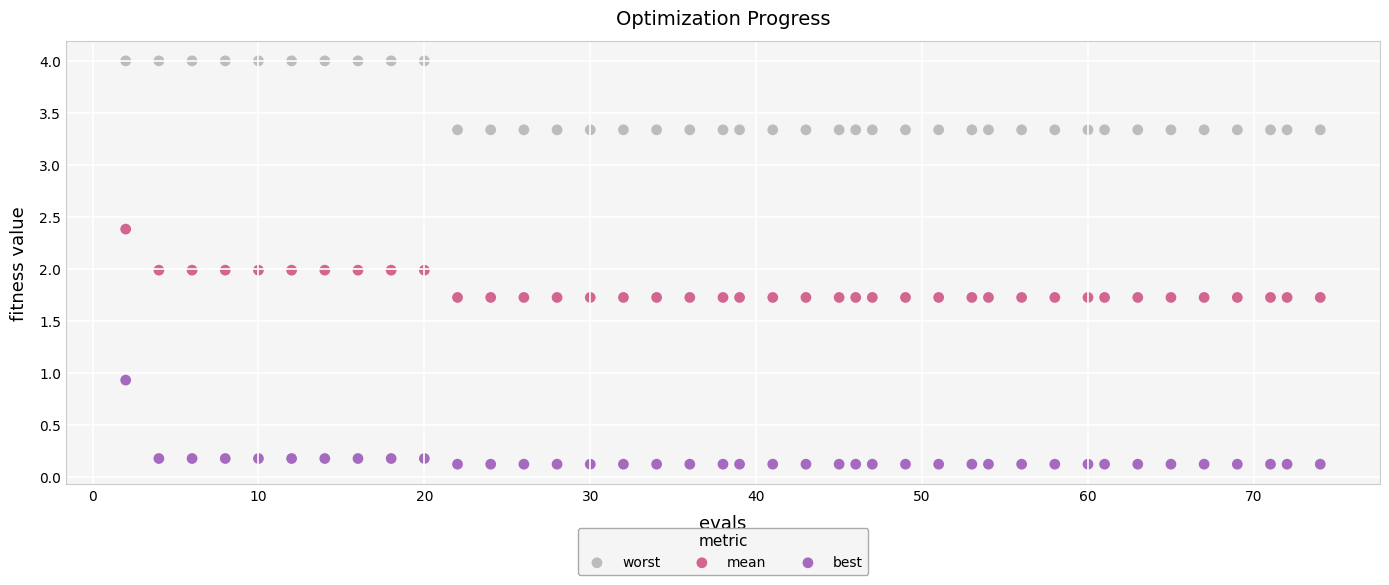

Which series contains the lowest Y value?

best